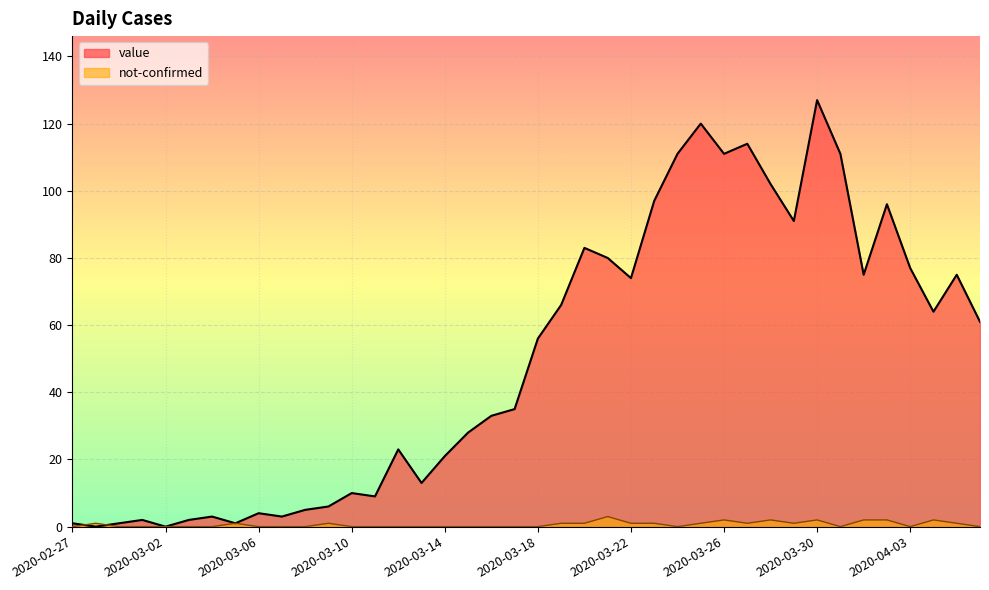

In not-confirmed, how many points are lower than both neighbors (excluding endpoints)?

5